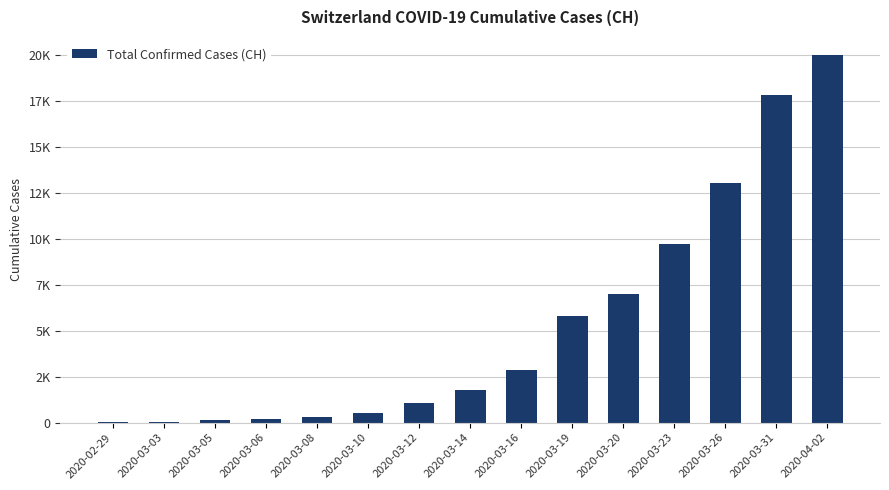

Which has a higher value, 2020-03-10 or 2020-03-06?

2020-03-10